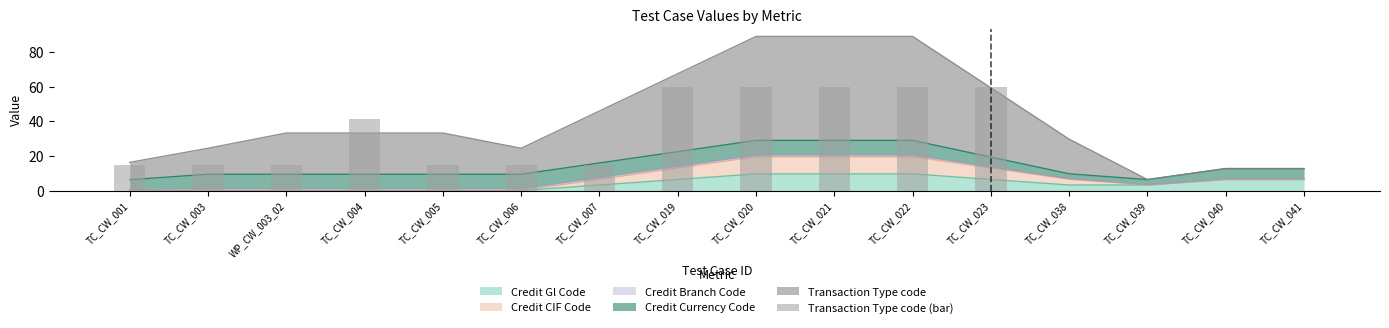

What is the value of the 9th bar from the left?

60.0